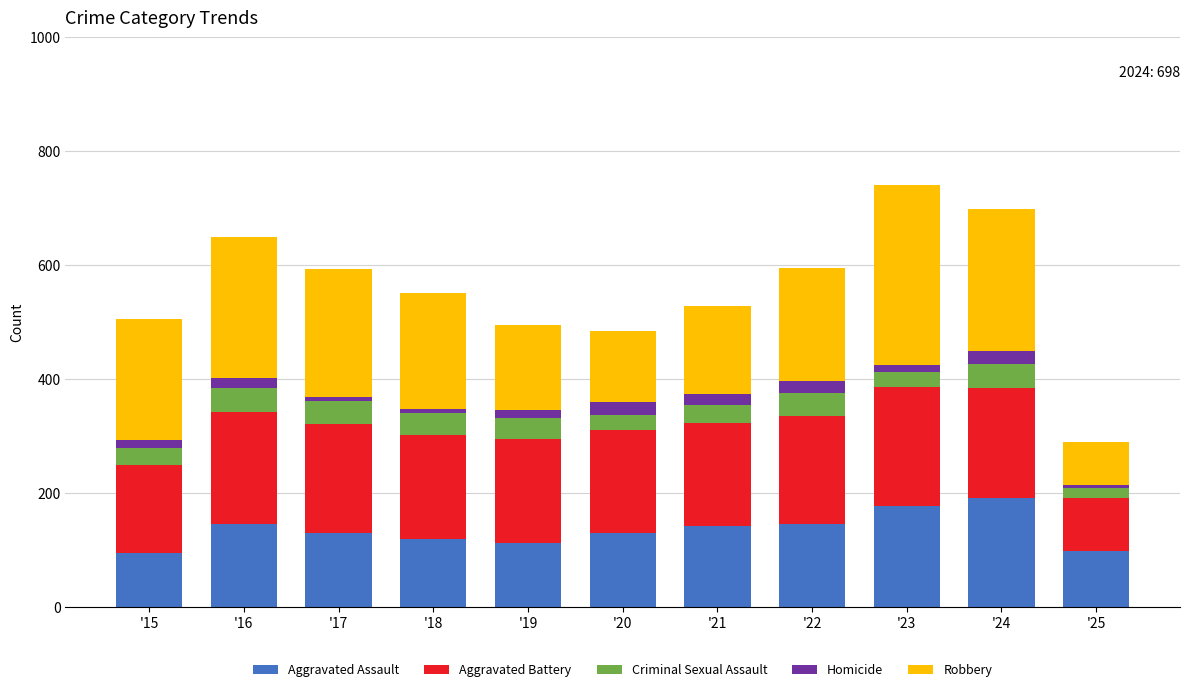

What is the average value of the Aggravated Assault series?

135